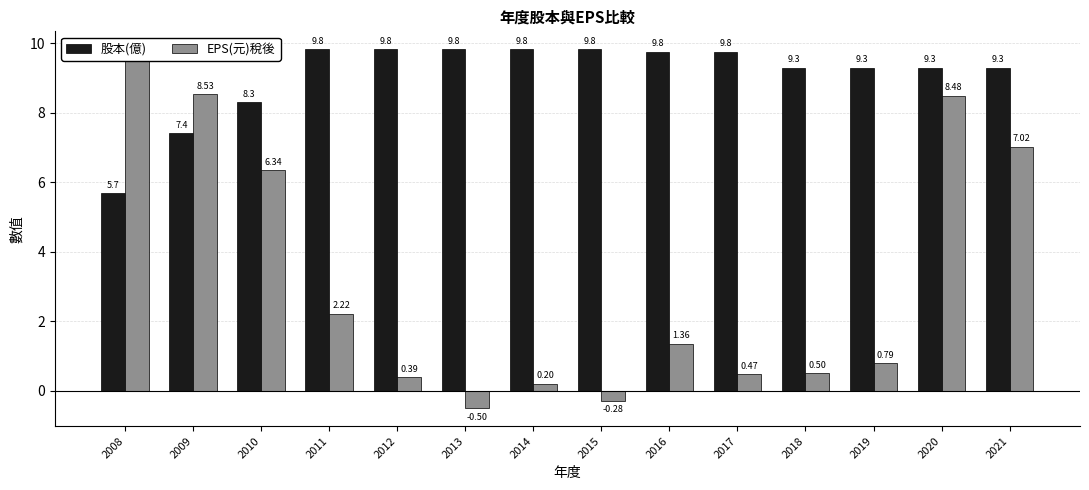

Rank the series by their maximum value, from lowest to highest.

EPS(元)稅後, 股本(億)